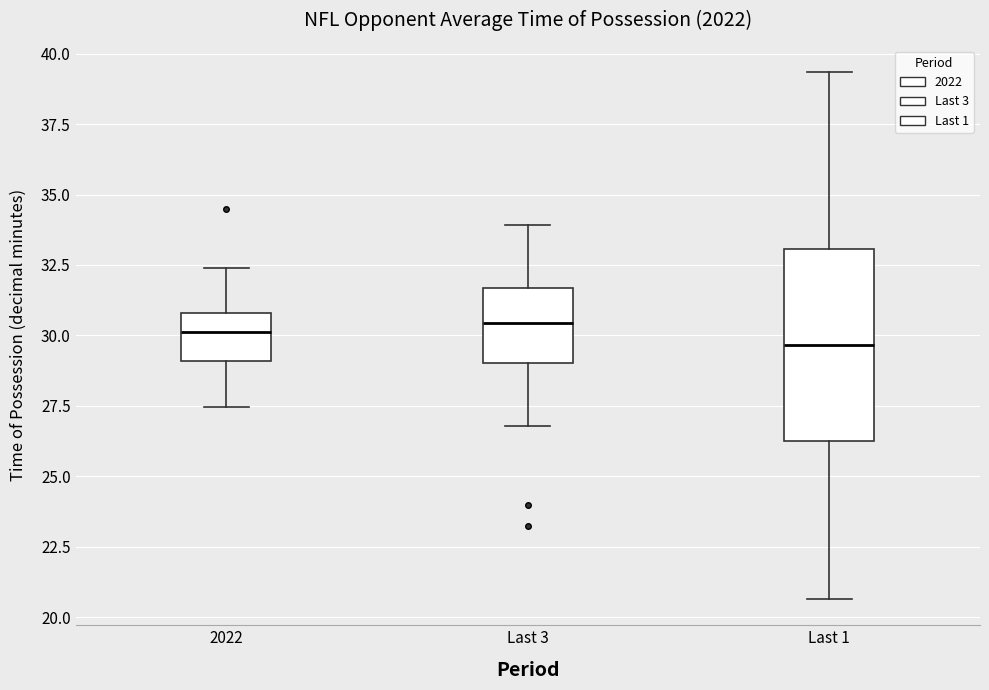

Reading left to right, transcribe this box plot: for each box, give where its median line is, the range the box spans, and where its two whiskers end, as read against the y-axis. The values are not printed on the chart, so give them approximately, as read against the axis.

2022: median 30.0, box 29.0 to 31.0, whiskers 27.5 to 32.5
Last 3: median 30.5, box 29.0 to 31.5, whiskers 27.0 to 34.0
Last 1: median 29.5, box 26.0 to 33.0, whiskers 20.5 to 39.5